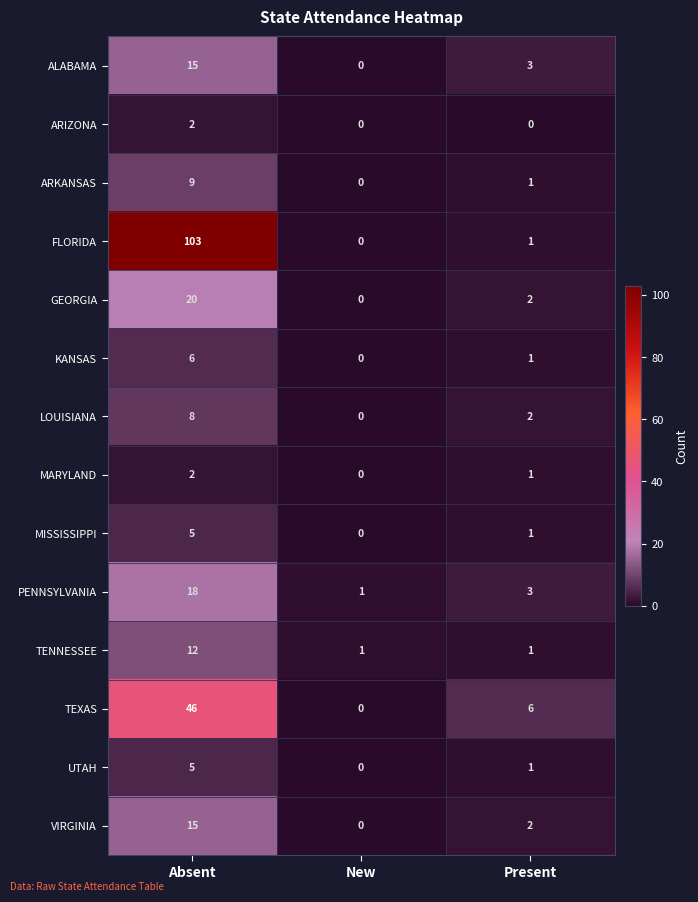

Between New and Present, which series saw the biggest shift?

TEXAS